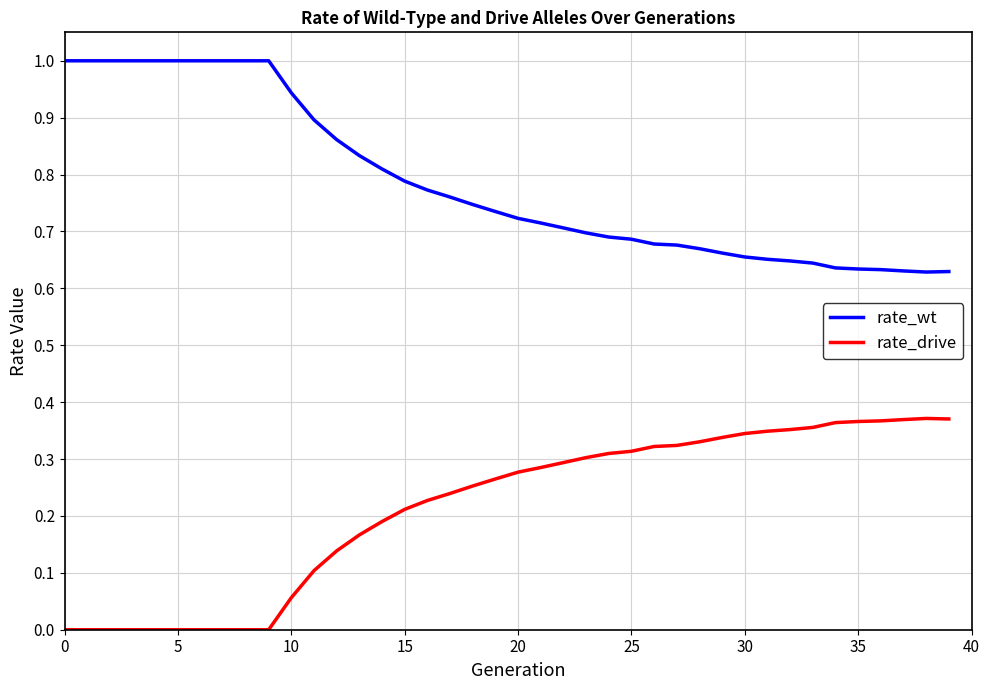

What are all the series names shown in the legend?

rate_wt, rate_drive